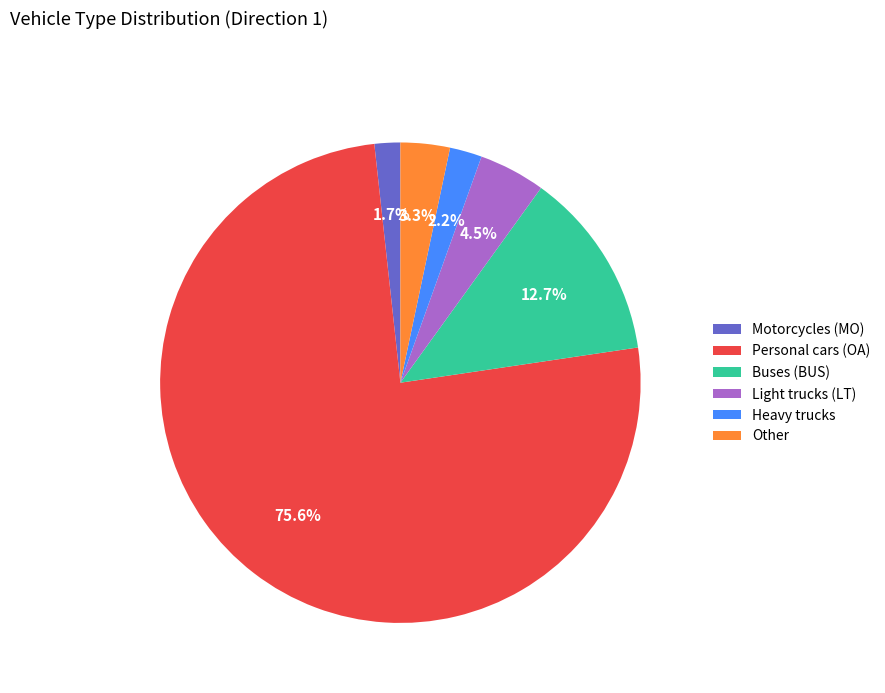

How many slices are in this pie chart?

6